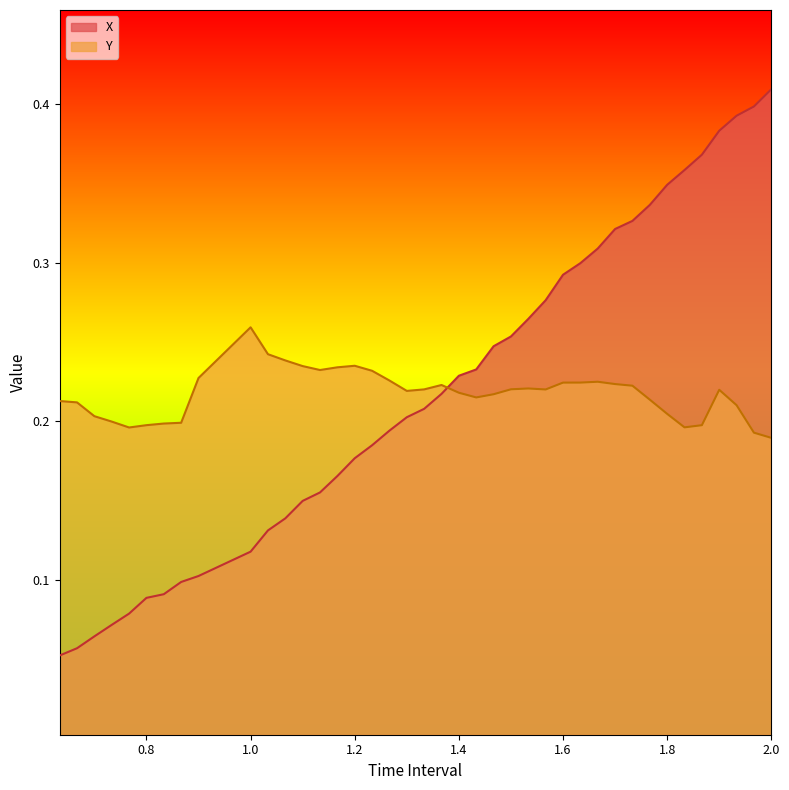

What value does the Y series have at 1.833333333333336?

0.2